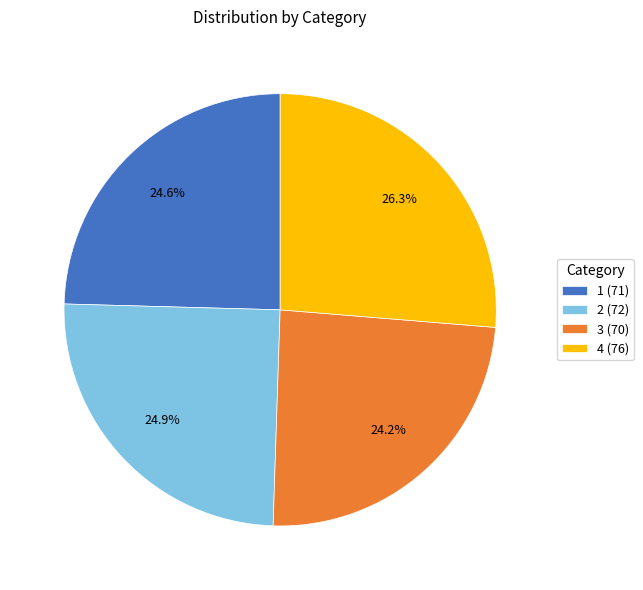

Which has a higher value, 2 or 3?

2